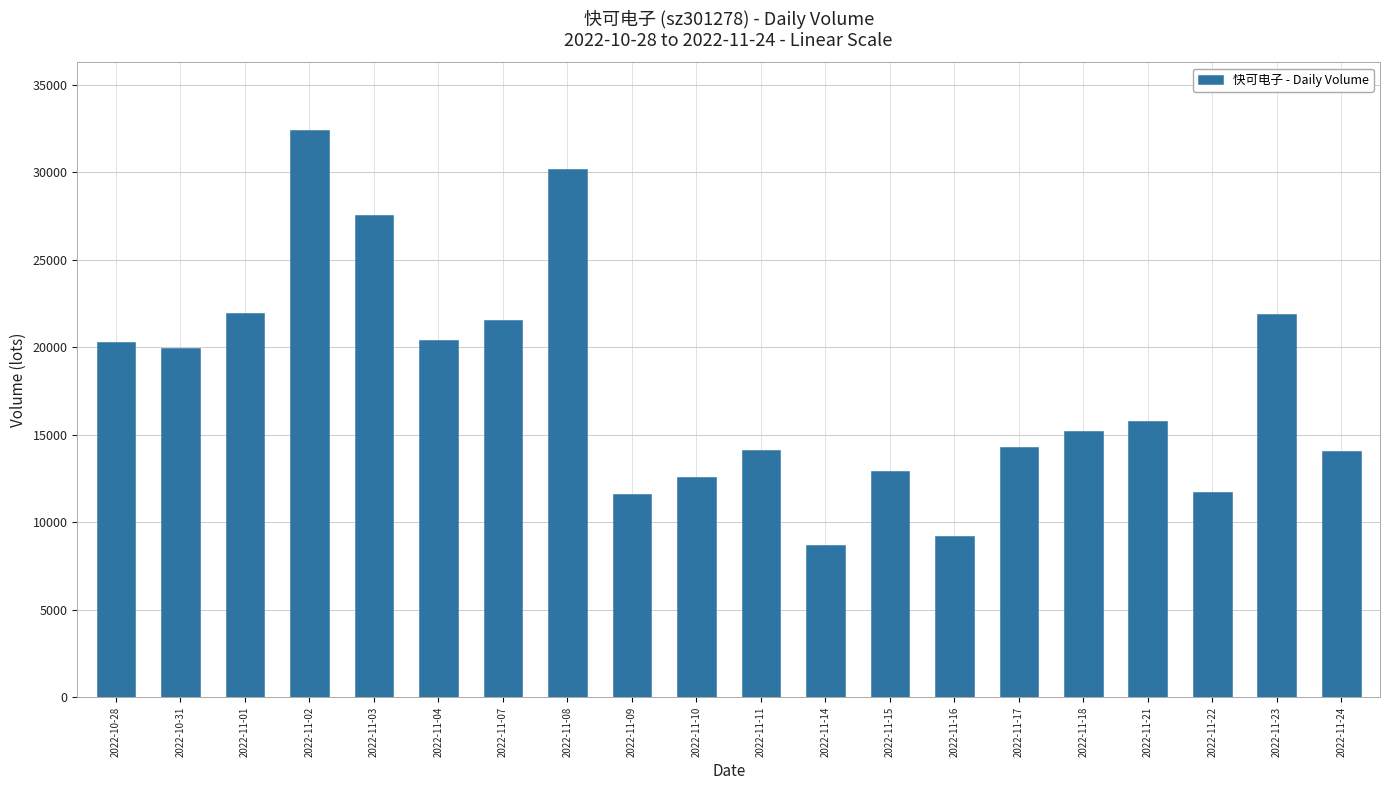

Is it true that the value at 2022-10-31 is 19931?

True